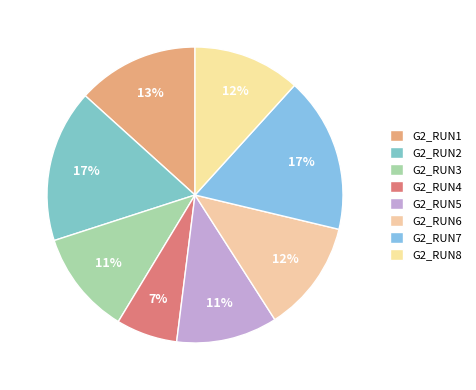

How many segments does this pie chart have?

8